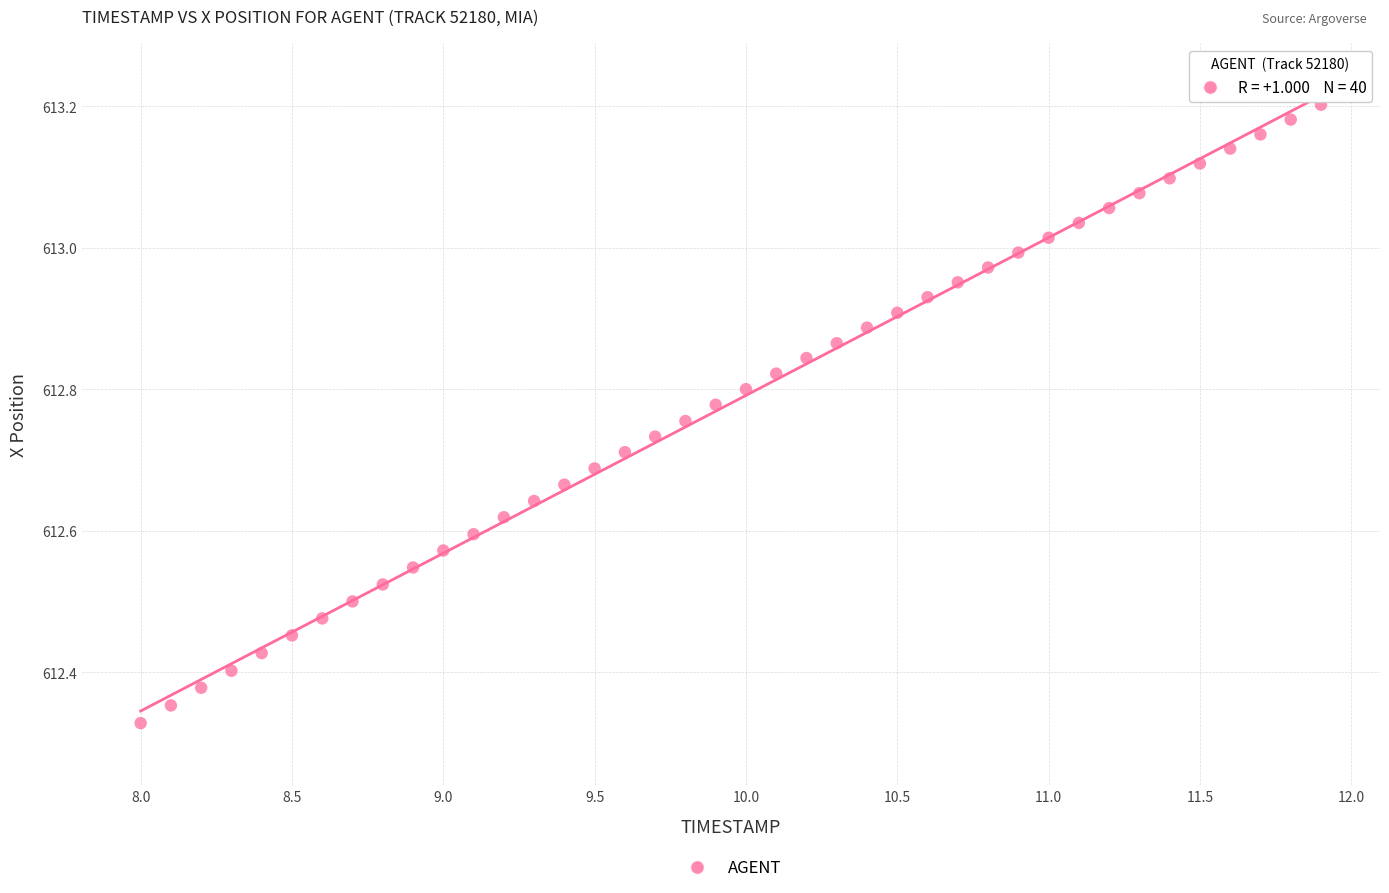

What is the range of X values (max minus min)?

3.9